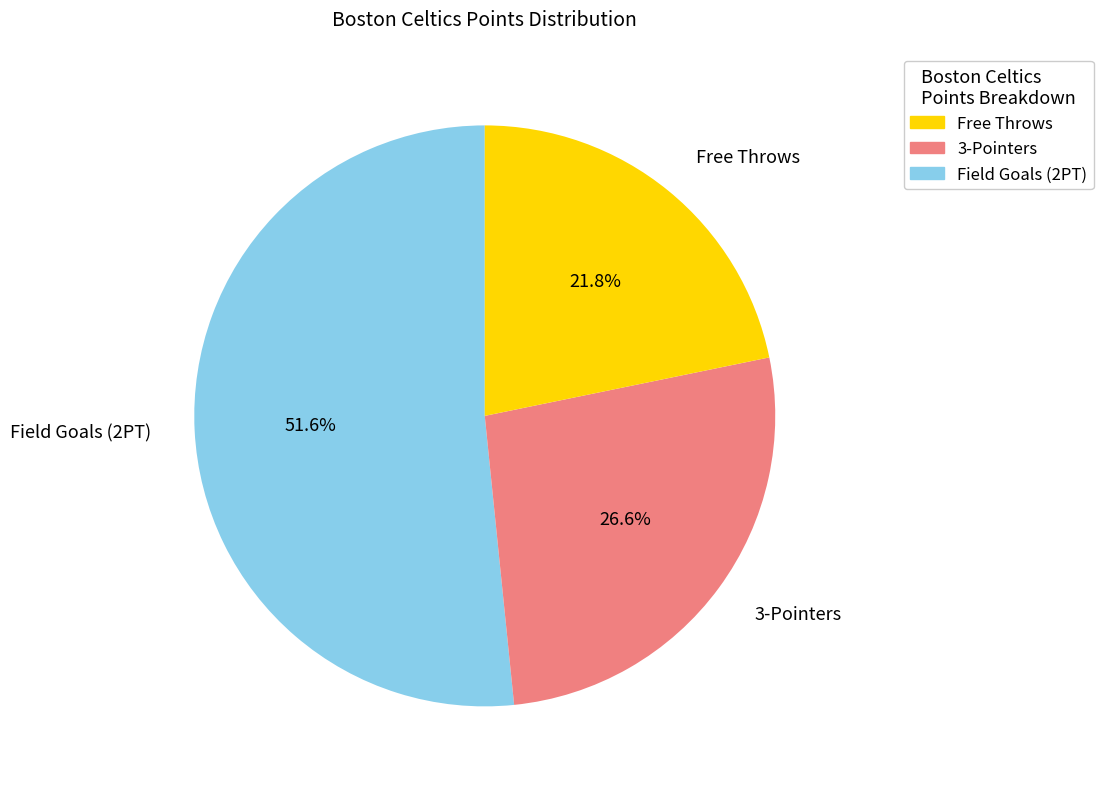

What is the majority slice?

Field Goals (2PT)